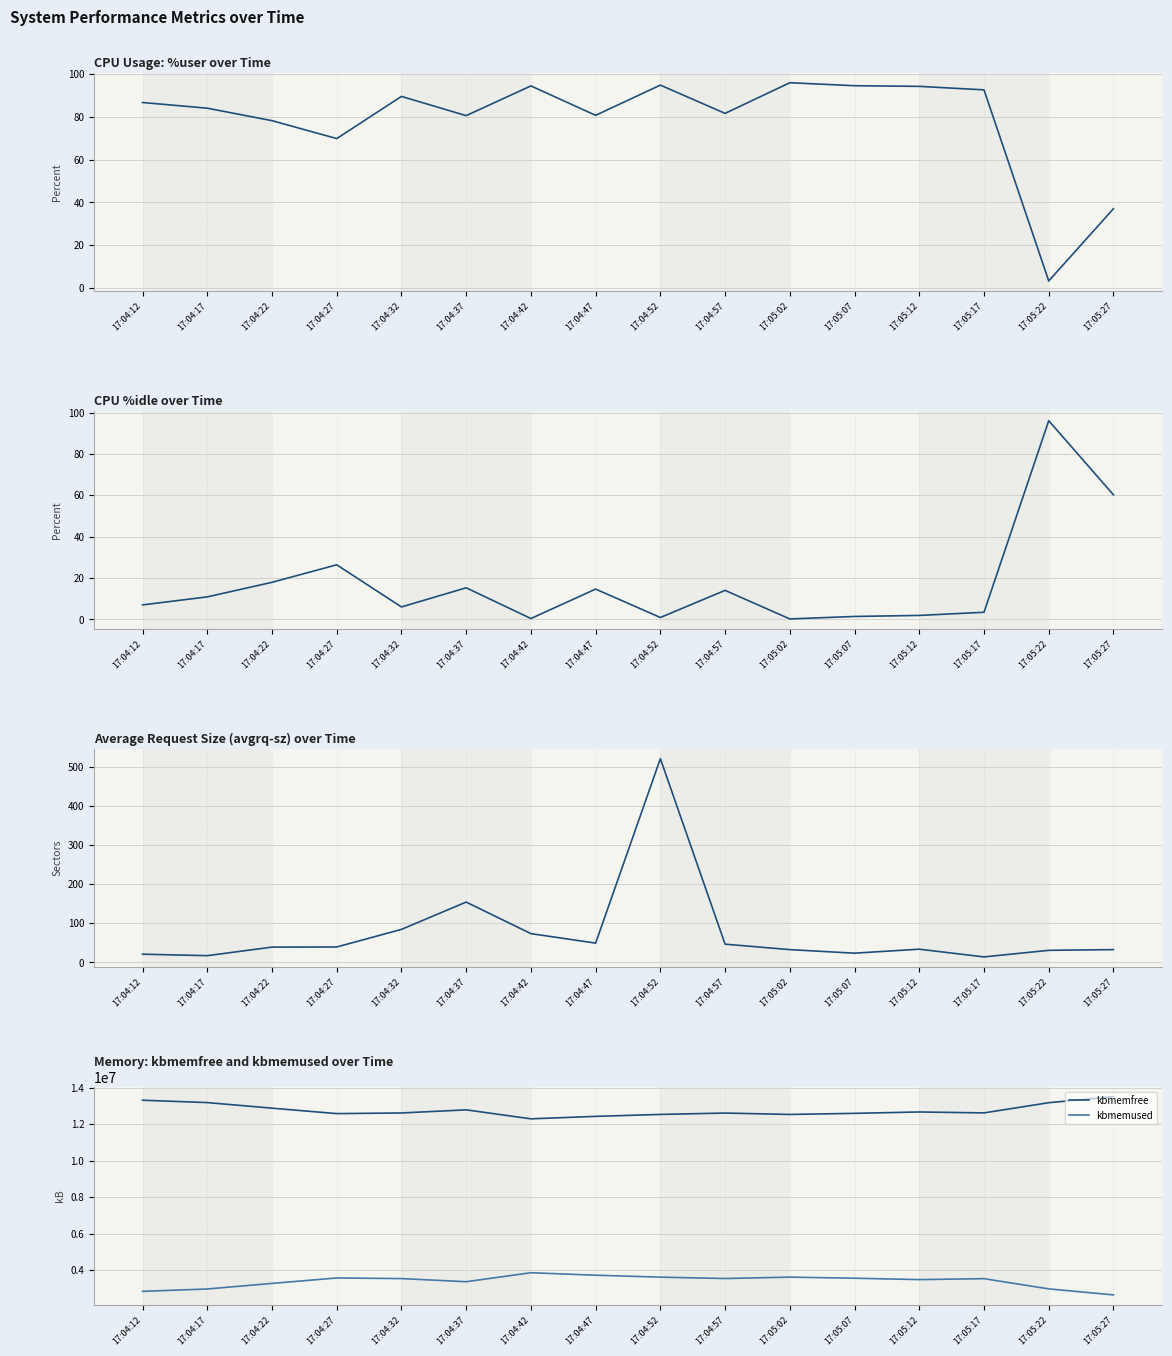

What is the average value of the kbmemfree series?

12770649